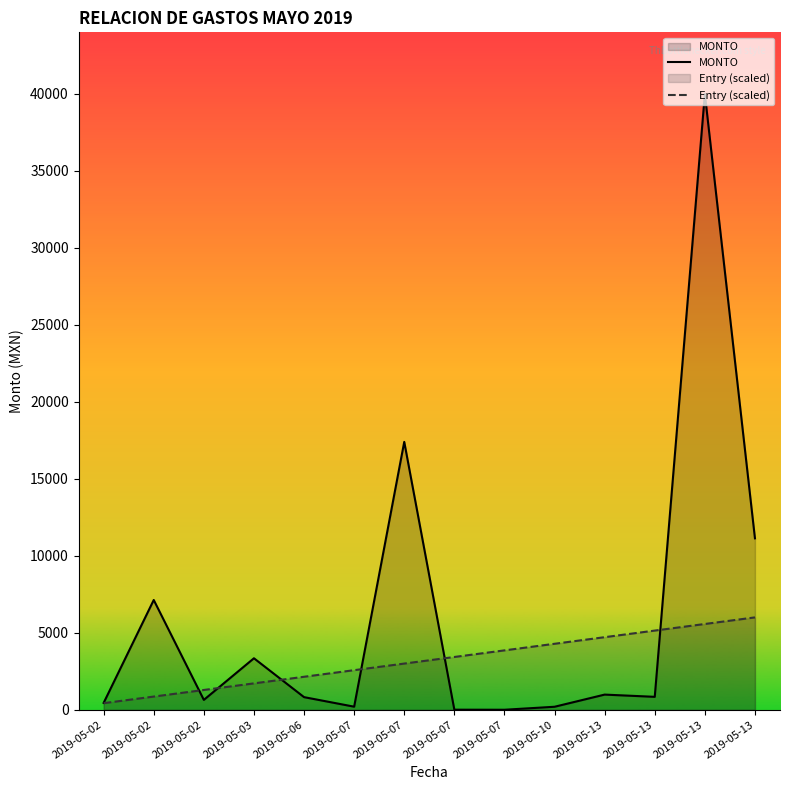

Where does the Entry (scaled) series first go above 3428?

2019-05-07